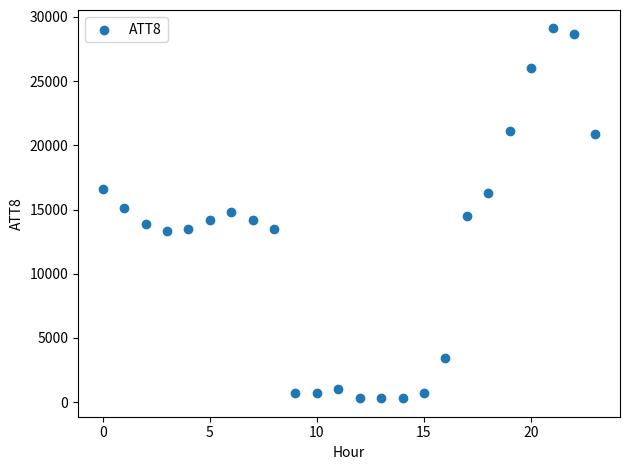

What is the range of Y values (max minus min)?

28800